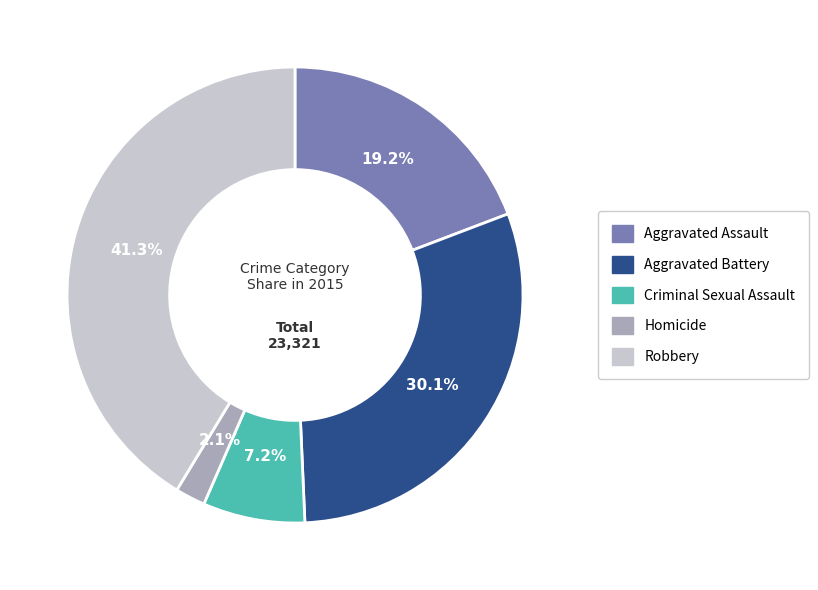

Which has a higher value, Criminal Sexual Assault or Aggravated Assault?

Aggravated Assault